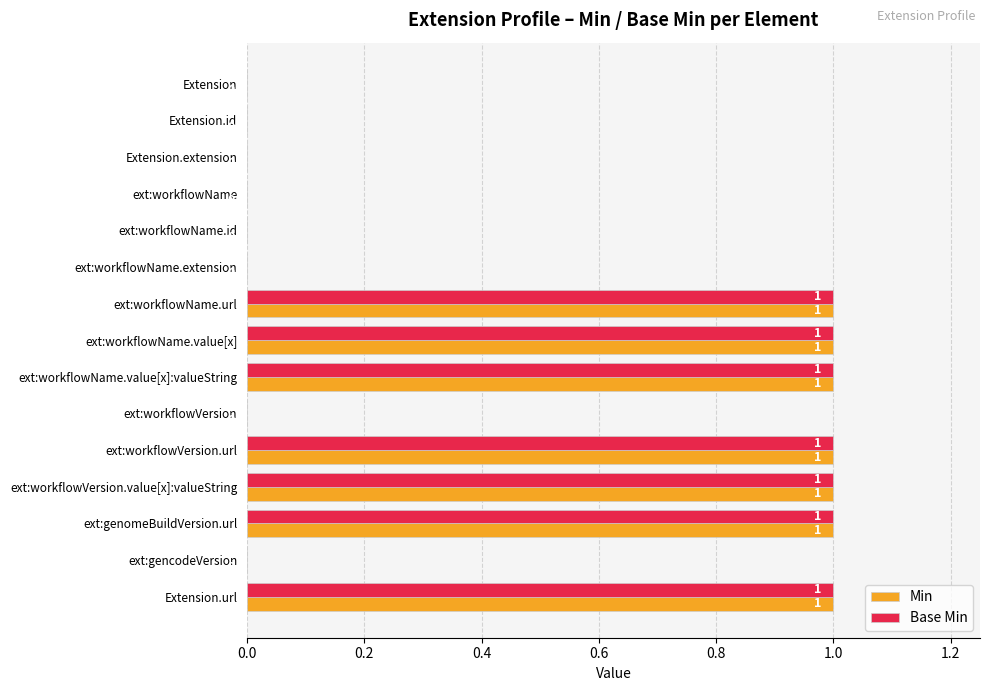

How many Base Min values are between 0 and 1?

15